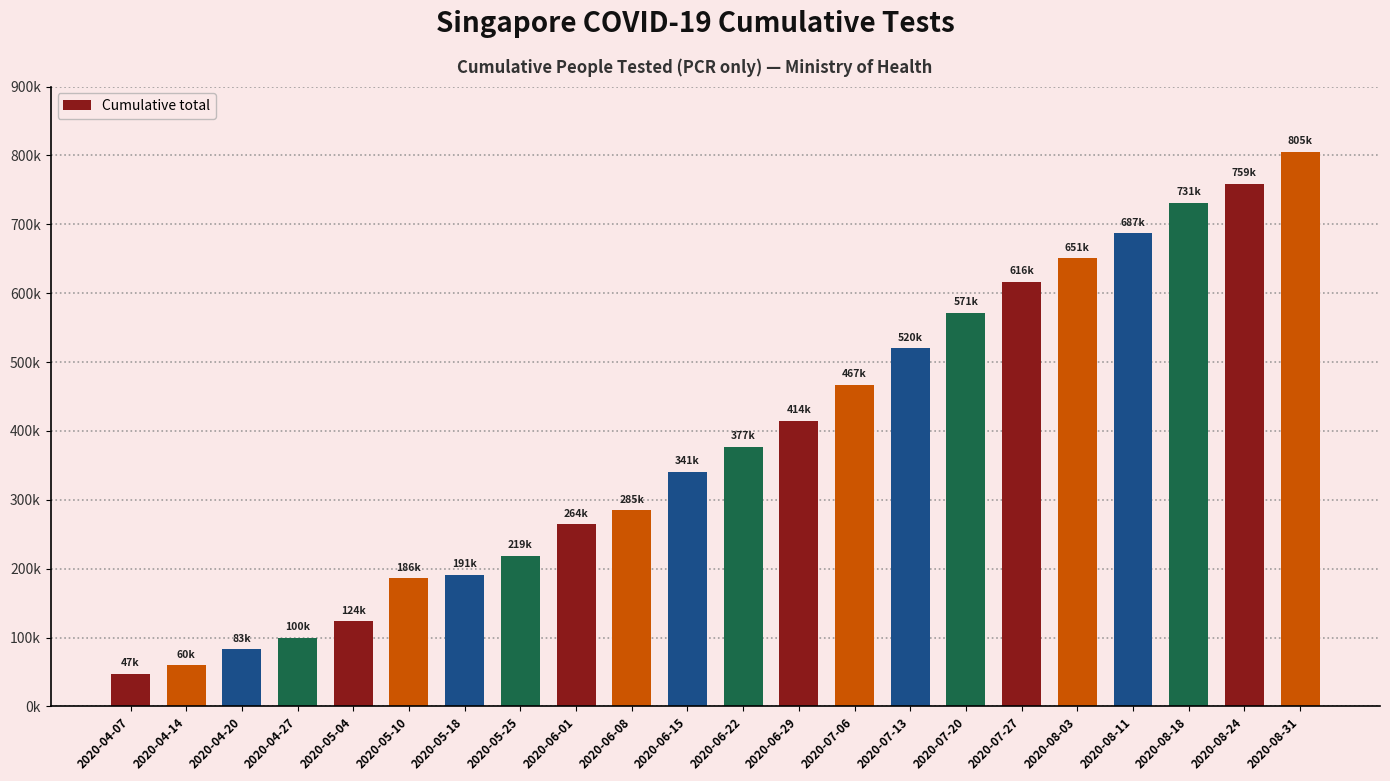

Rank the categories by value from highest to lowest.

2020-08-31, 2020-08-24, 2020-08-18, 2020-08-11, 2020-08-03, 2020-07-27, 2020-07-20, 2020-07-13, 2020-07-06, 2020-06-29, 2020-06-22, 2020-06-15, 2020-06-08, 2020-06-01, 2020-05-25, 2020-05-18, 2020-05-10, 2020-05-04, 2020-04-27, 2020-04-20, 2020-04-14, 2020-04-07